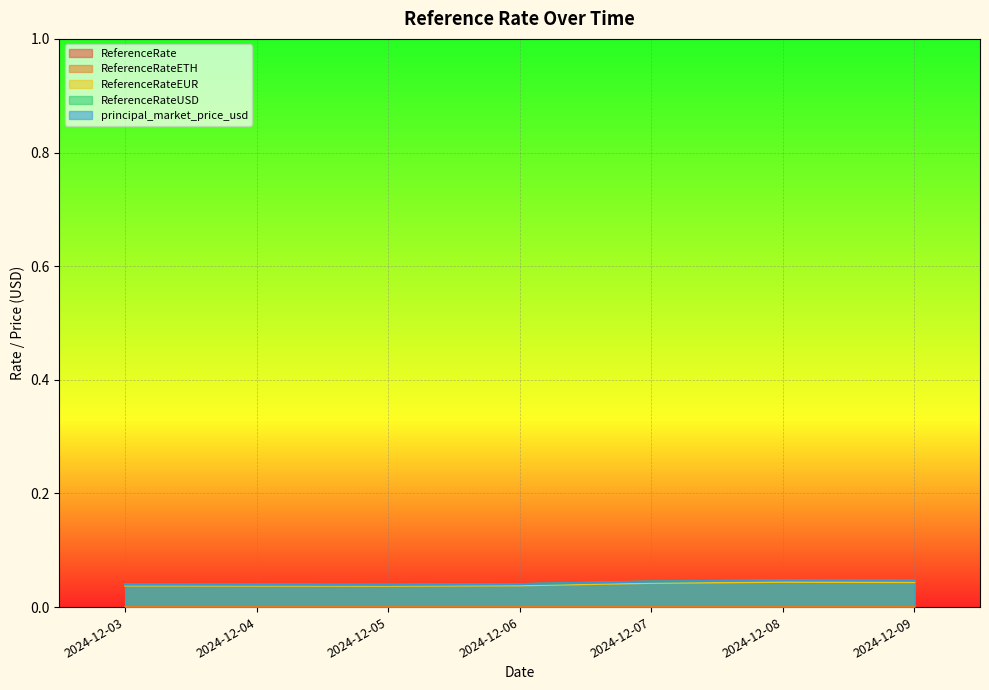

How many ReferenceRate values are between 0 and 1?

7